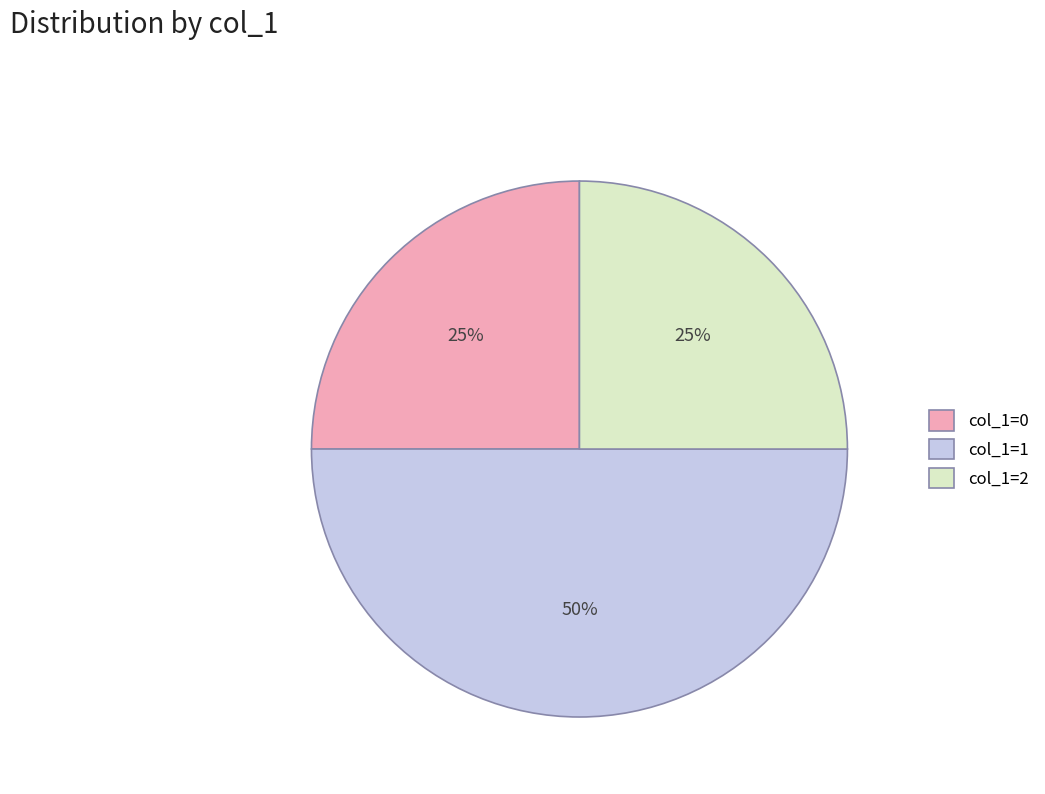

To the nearest percent, what is the combined percentage of col_1=2 and col_1=0?

50%